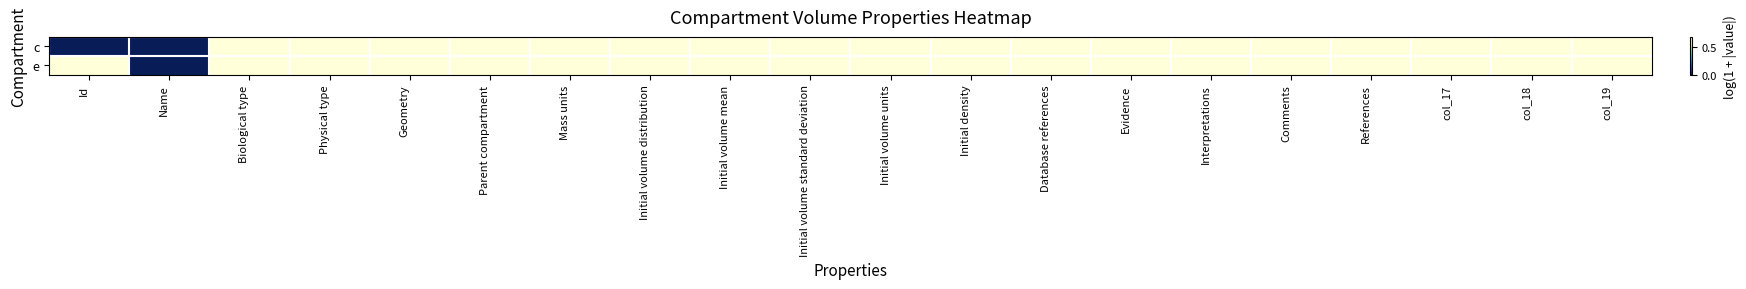

Reading left to right, list all the values displayed in this chart.

c: Id=0.0	Name=0.0	Biological type=0.7	Physical type=0.7	Geometry=0.7	Parent compartment=0.7	Mass units=0.7	Initial volume distribution=0.7	Initial volume mean=0.7	Initial volume standard deviation=0.7	Initial volume units=0.7	Initial density=0.7	Database references=0.7	Evidence=0.7	Interpretations=0.7	Comments=0.7	References=0.7	col_17=0.7	col_18=0.7	col_19=0.7
e: Id=0.7	Name=0.0	Biological type=0.7	Physical type=0.7	Geometry=0.7	Parent compartment=0.7	Mass units=0.7	Initial volume distribution=0.7	Initial volume mean=0.7	Initial volume standard deviation=0.7	Initial volume units=0.7	Initial density=0.7	Database references=0.7	Evidence=0.7	Interpretations=0.7	Comments=0.7	References=0.7	col_17=0.7	col_18=0.7	col_19=0.7